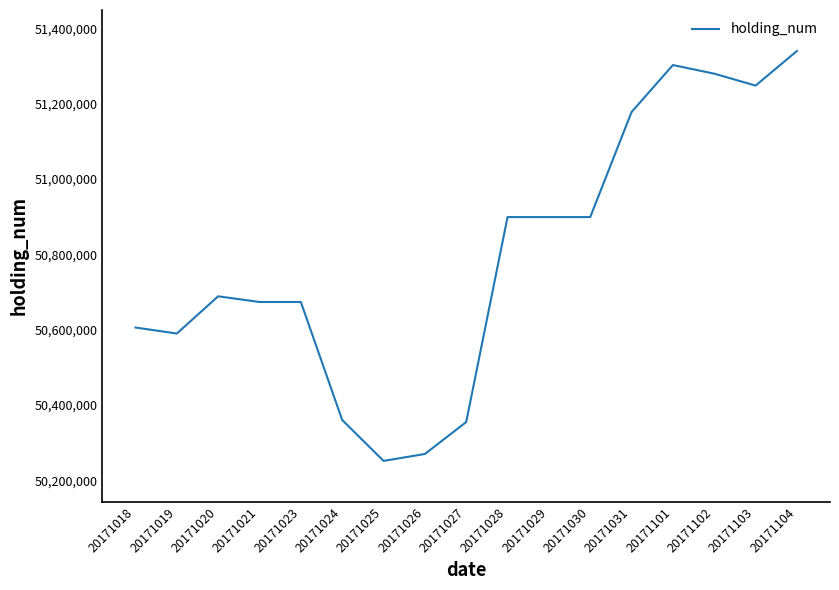

What is the sum of the values at 20171104 and 20171020?

102028766